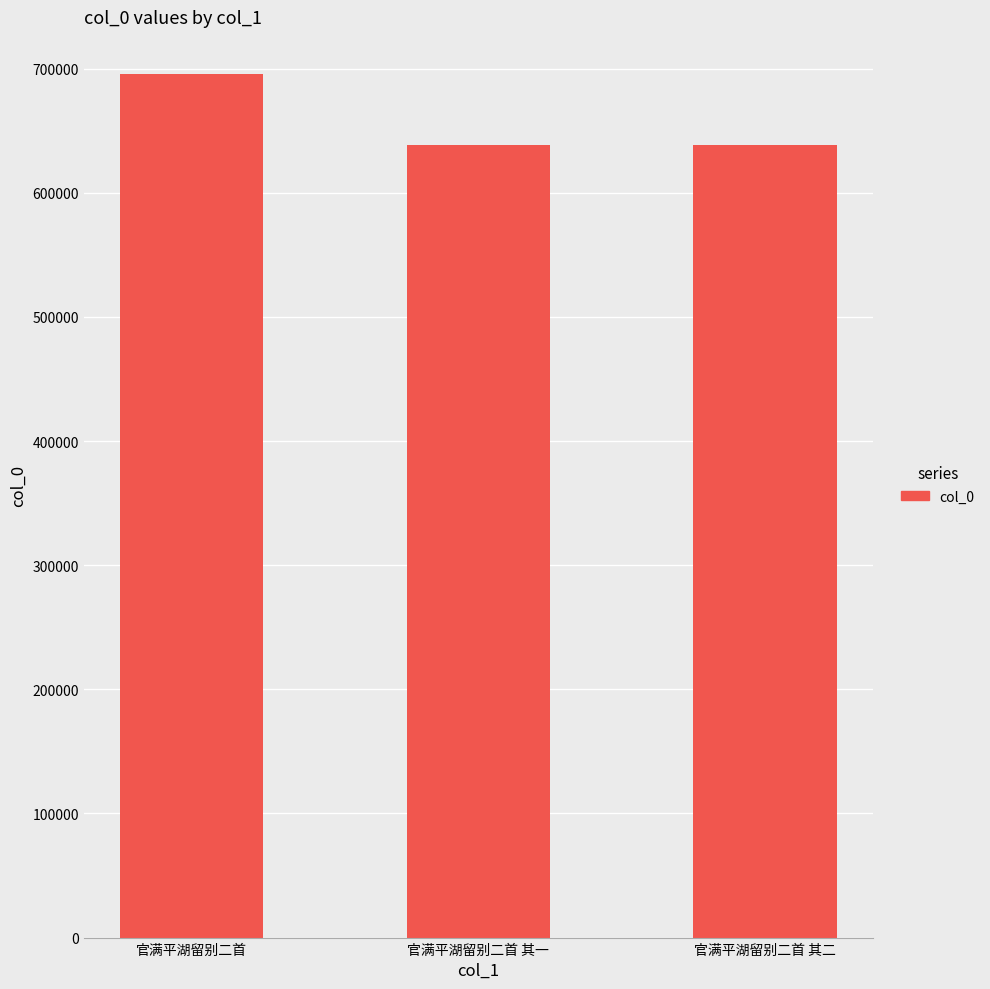

Where does the data first go above 638483?

官满平湖留别二首